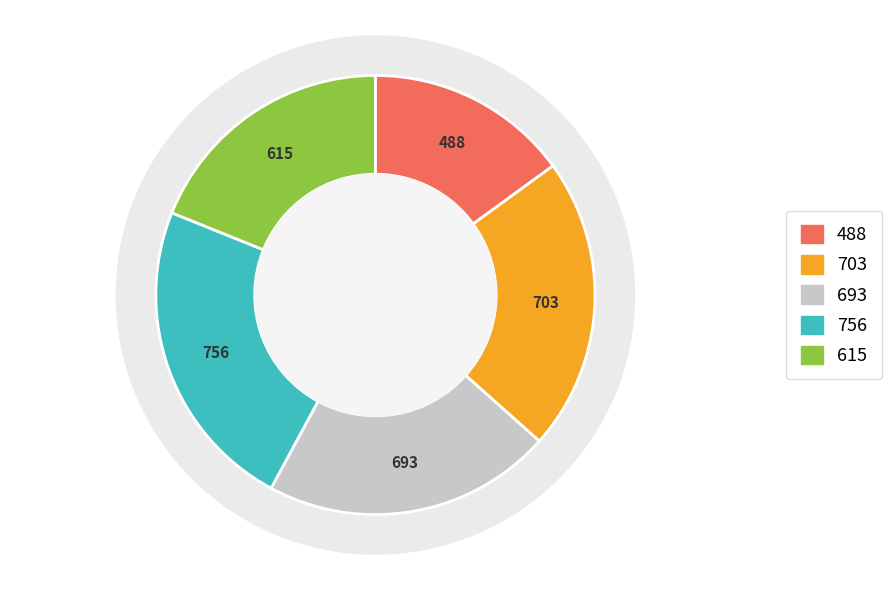

How many slices are in this pie chart?

5